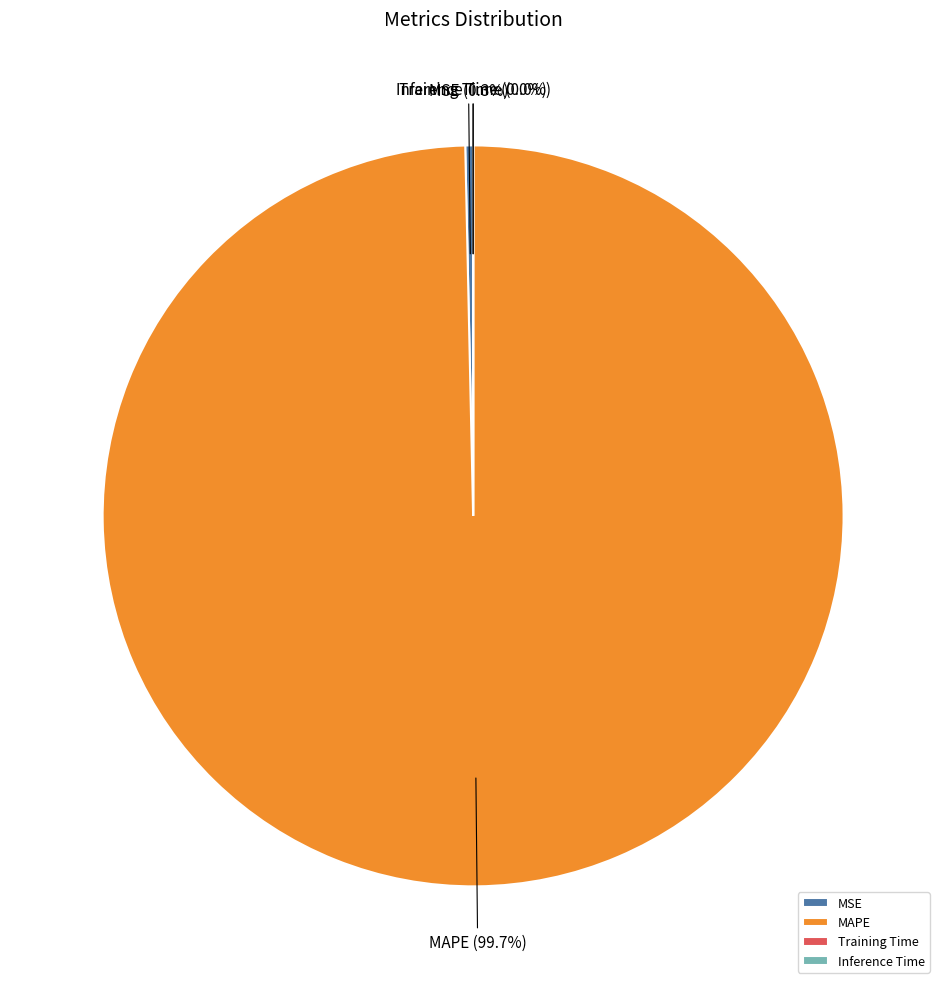

Is it true that MAPE is 100% of the pie?

True